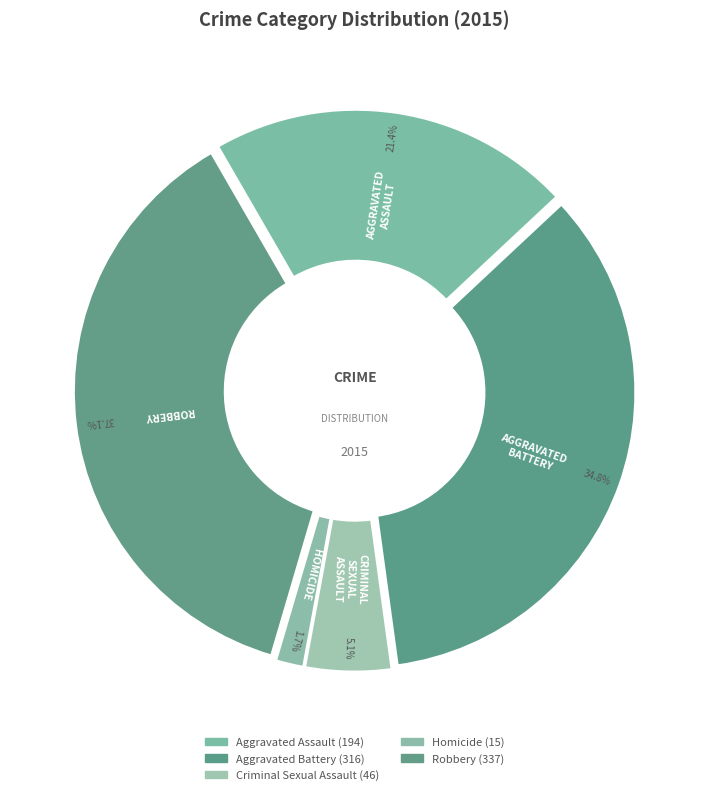

To the nearest percent, what is the average slice percentage?

20%